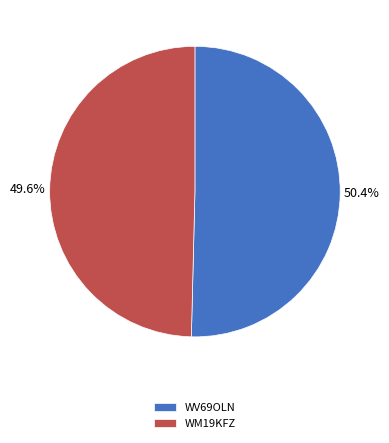

The WM19KFZ slice represents 50% of the pie. True or false?

True